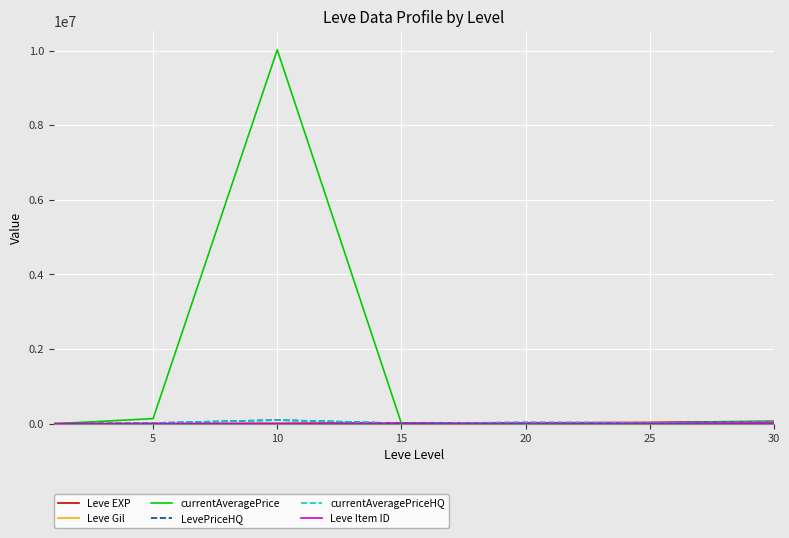

What is the maximum value shown in the chart?

10020111.0